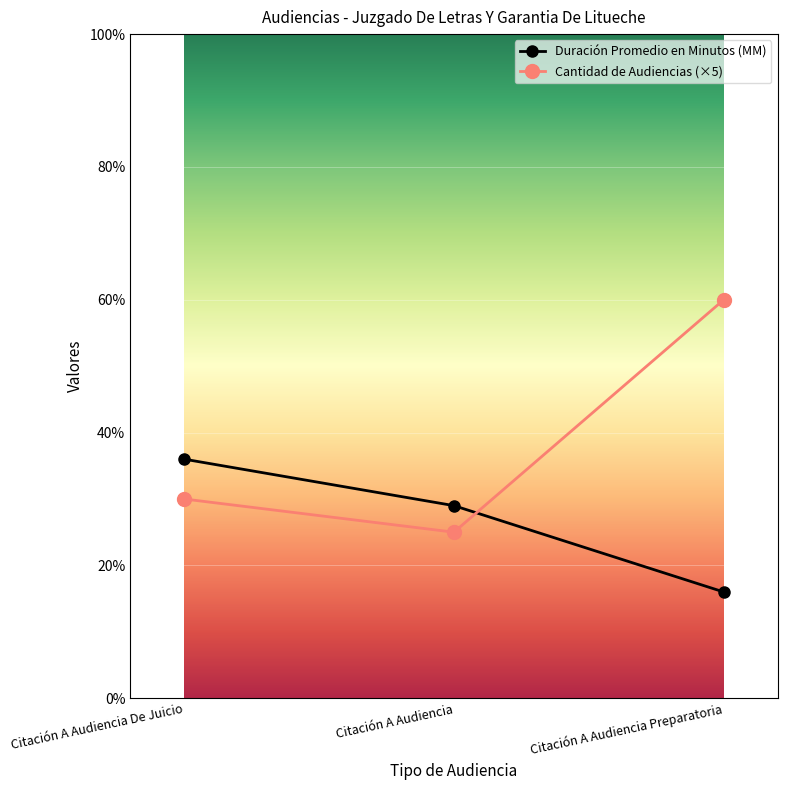

What is the average value of the Cantidad de Audiencias (×5) series?

38